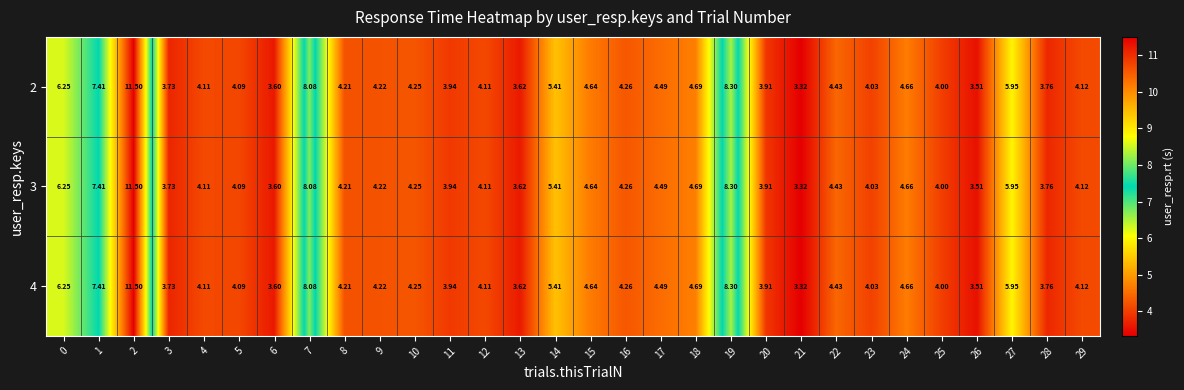

Is the value of 3 at 5 greater than the value of 4 at 0?

No